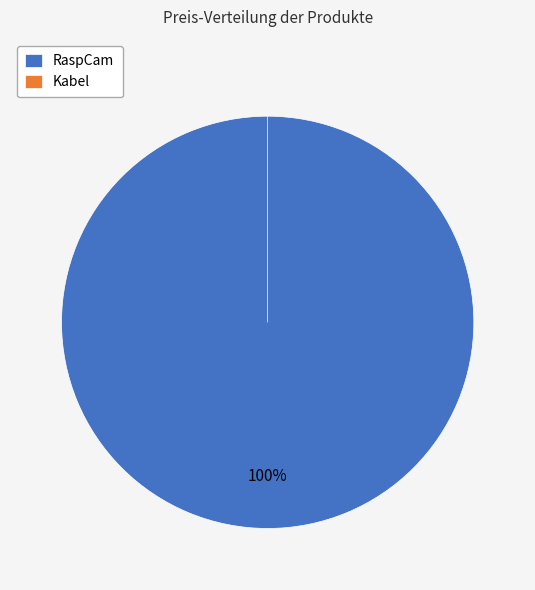

Which slice is the smallest?

Kabel